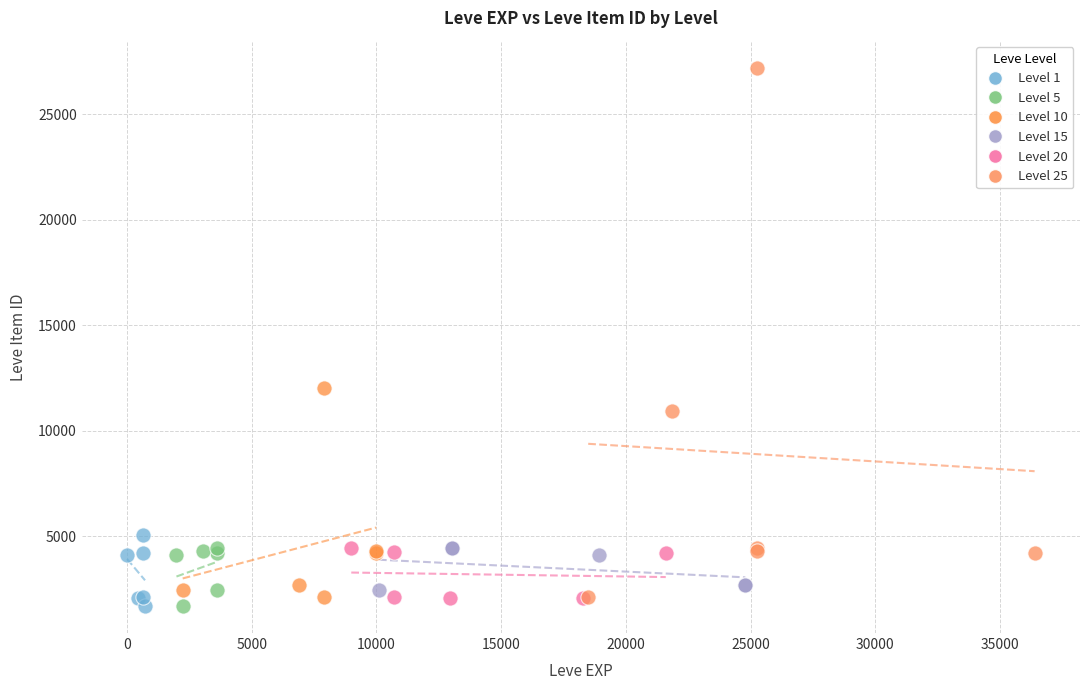

Which series has the largest Y range (max minus min)?

Level 25